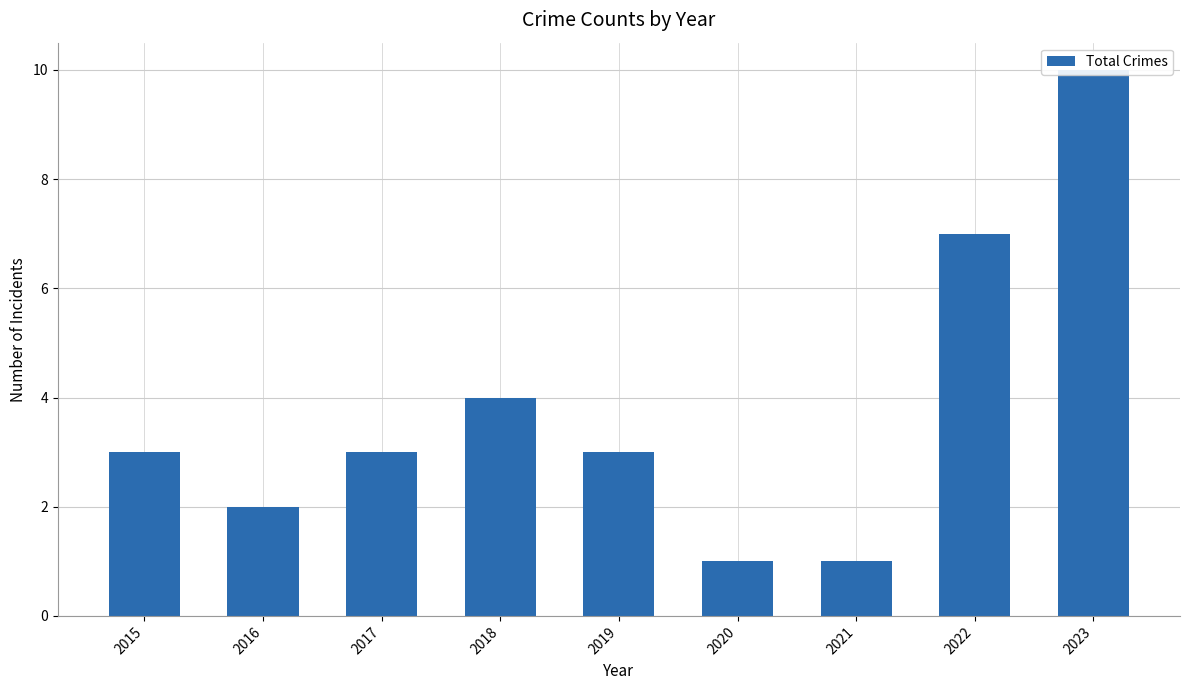

True or false: the data shows 11 at 2022.

False